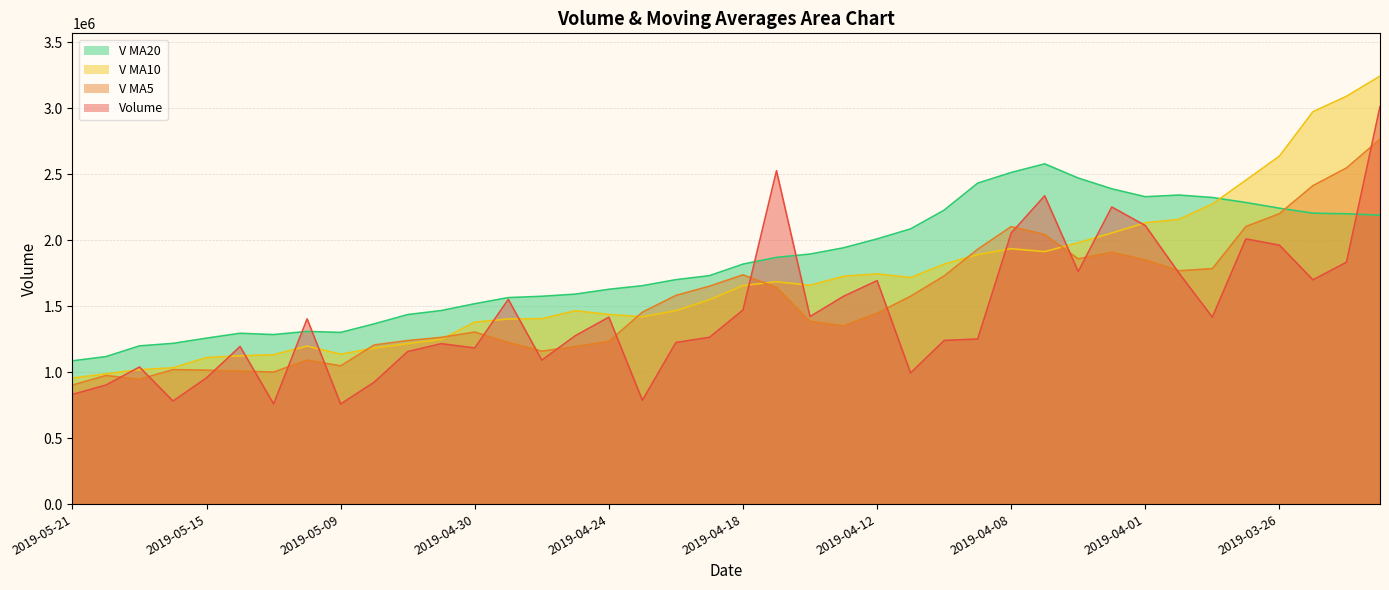

How many data points does each series have?

40